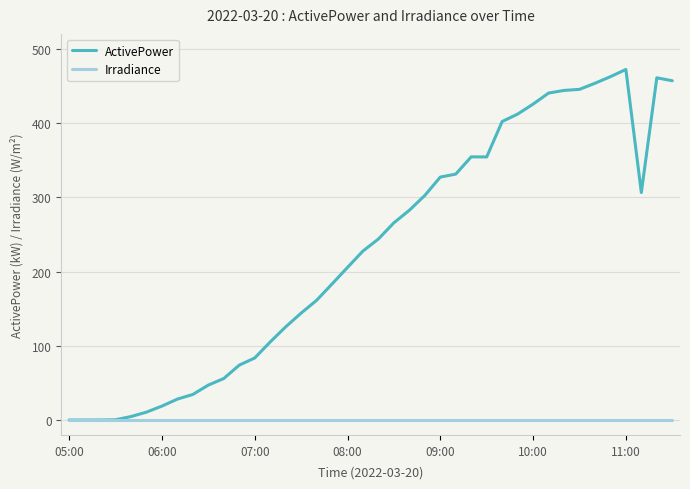

Which series has the widest spread of values?

ActivePower